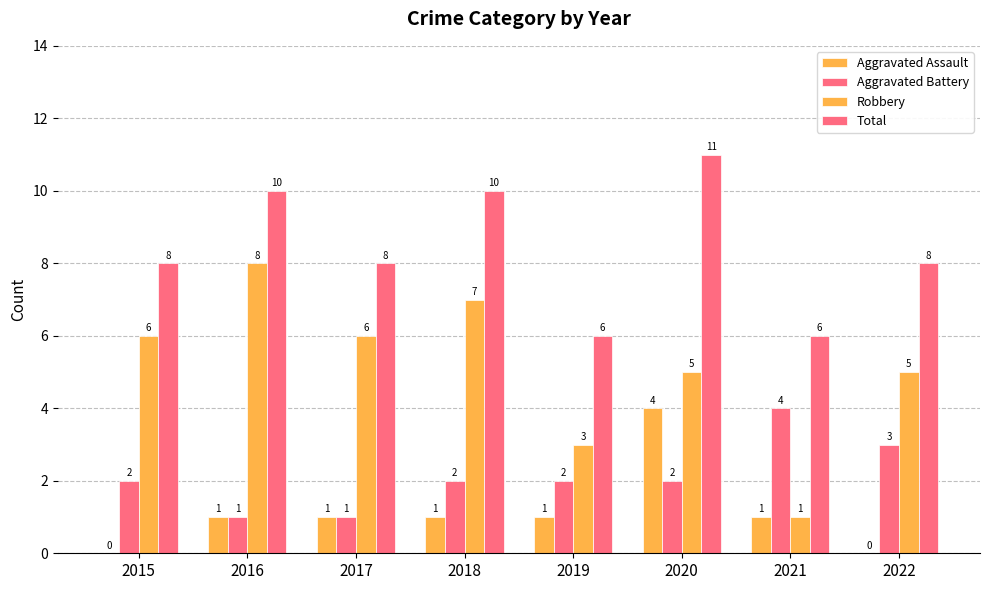

How many data points does each series have?

8